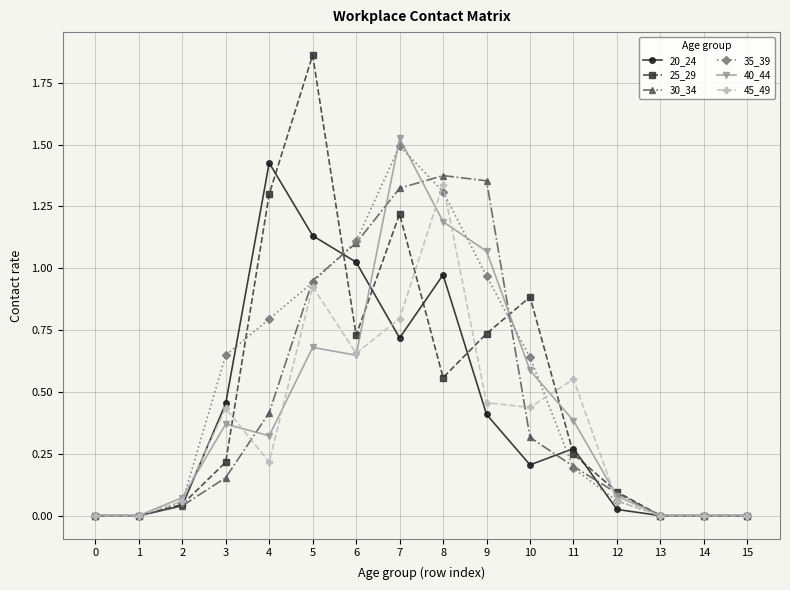

Is the value of 20_24 at 7 greater than the value of 30_34 at 2?

Yes